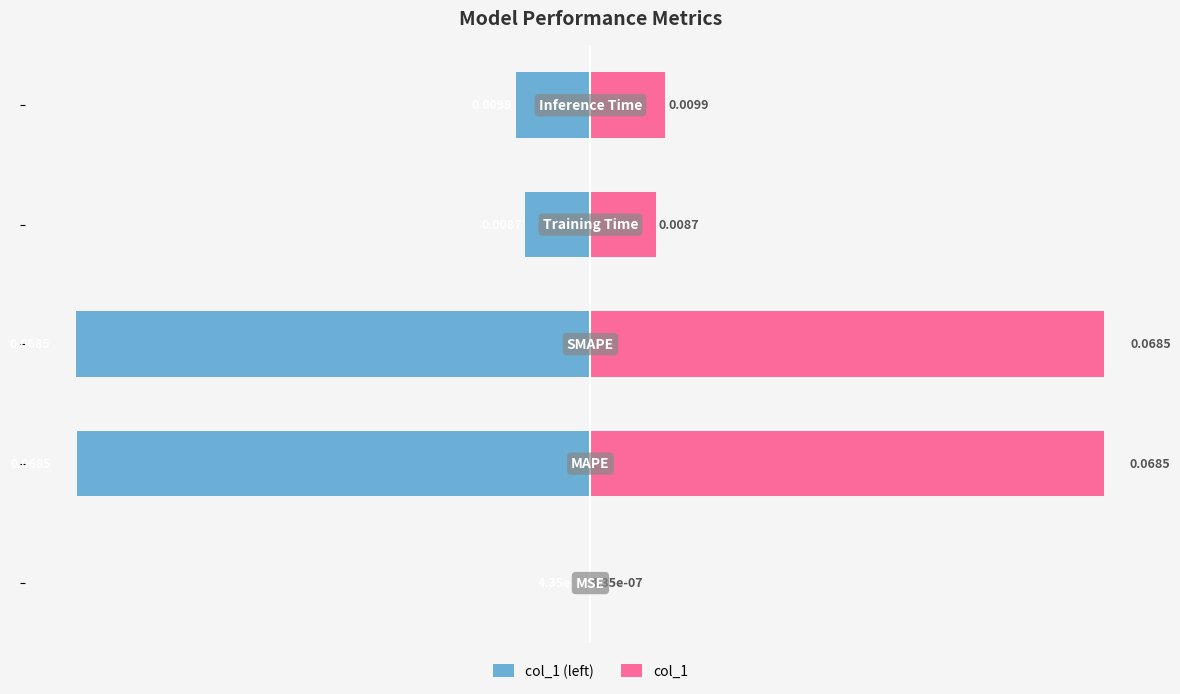

What are all the series names shown in the legend?

col_1 (left), col_1